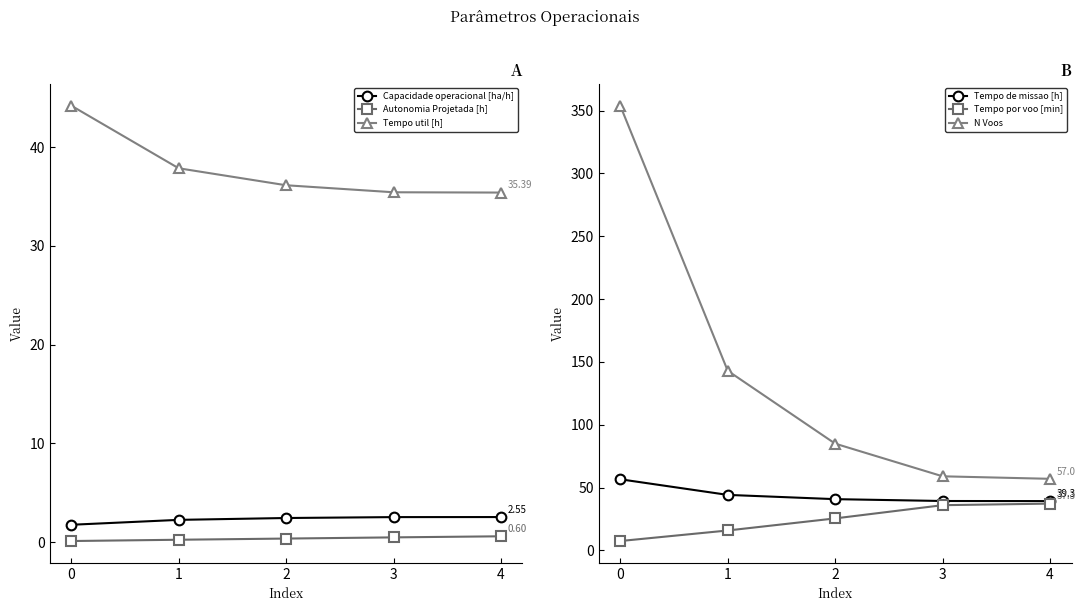

What is the difference between the N Voos values at 2 and 3?

26.0